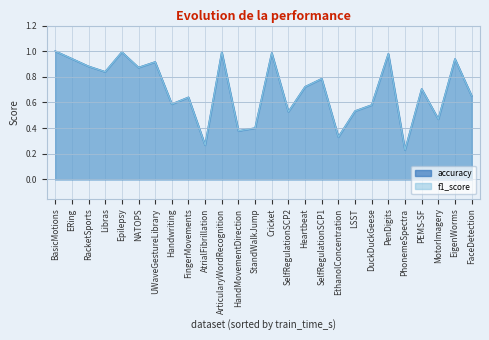

True or false: accuracy and f1_score intersect in this chart.

False